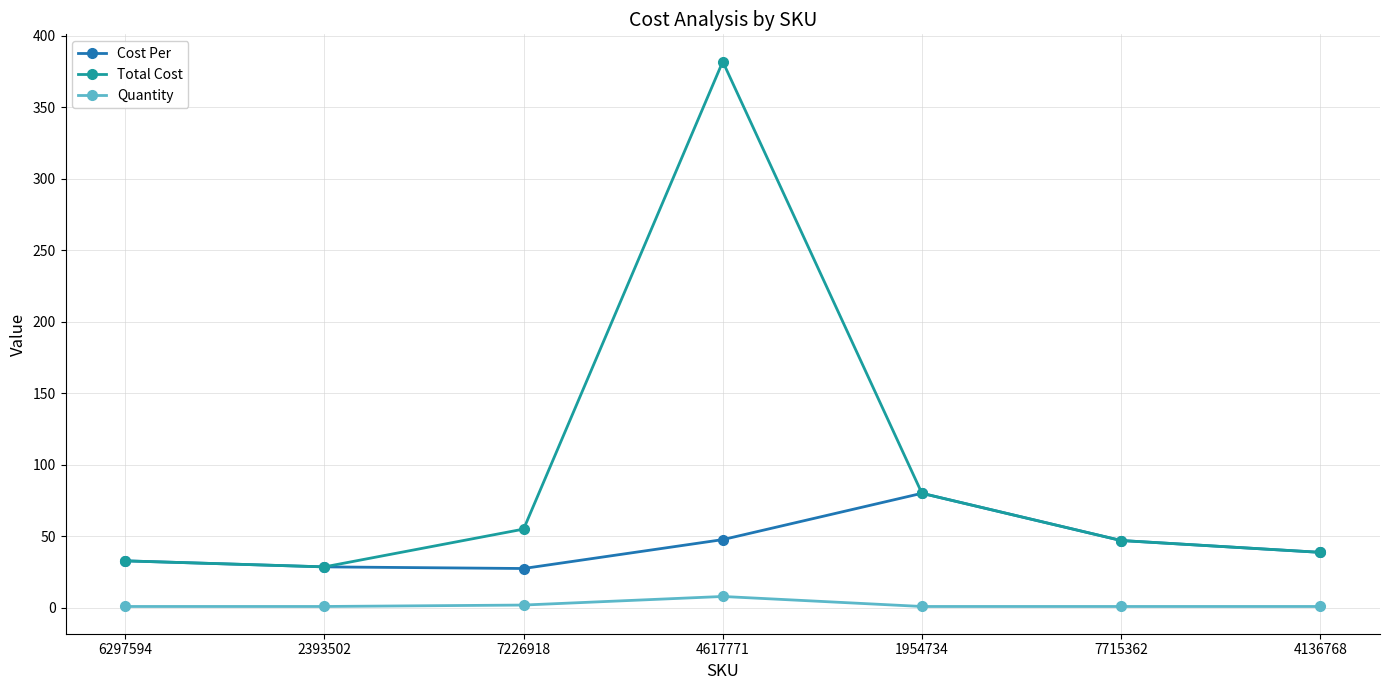

What is the lowest value of the Quantity series?

1.0